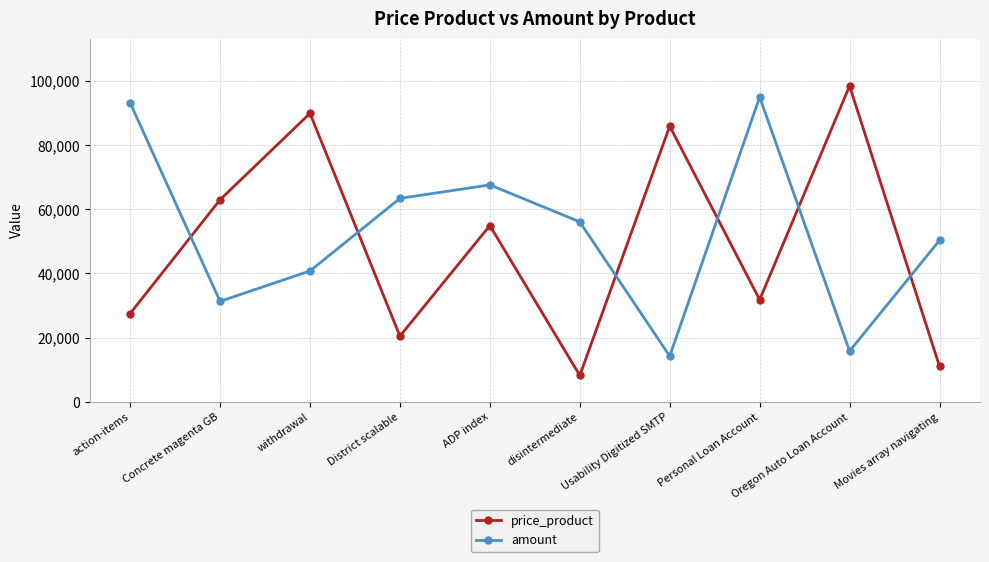

Is this an area chart (filled region under the line)?

No